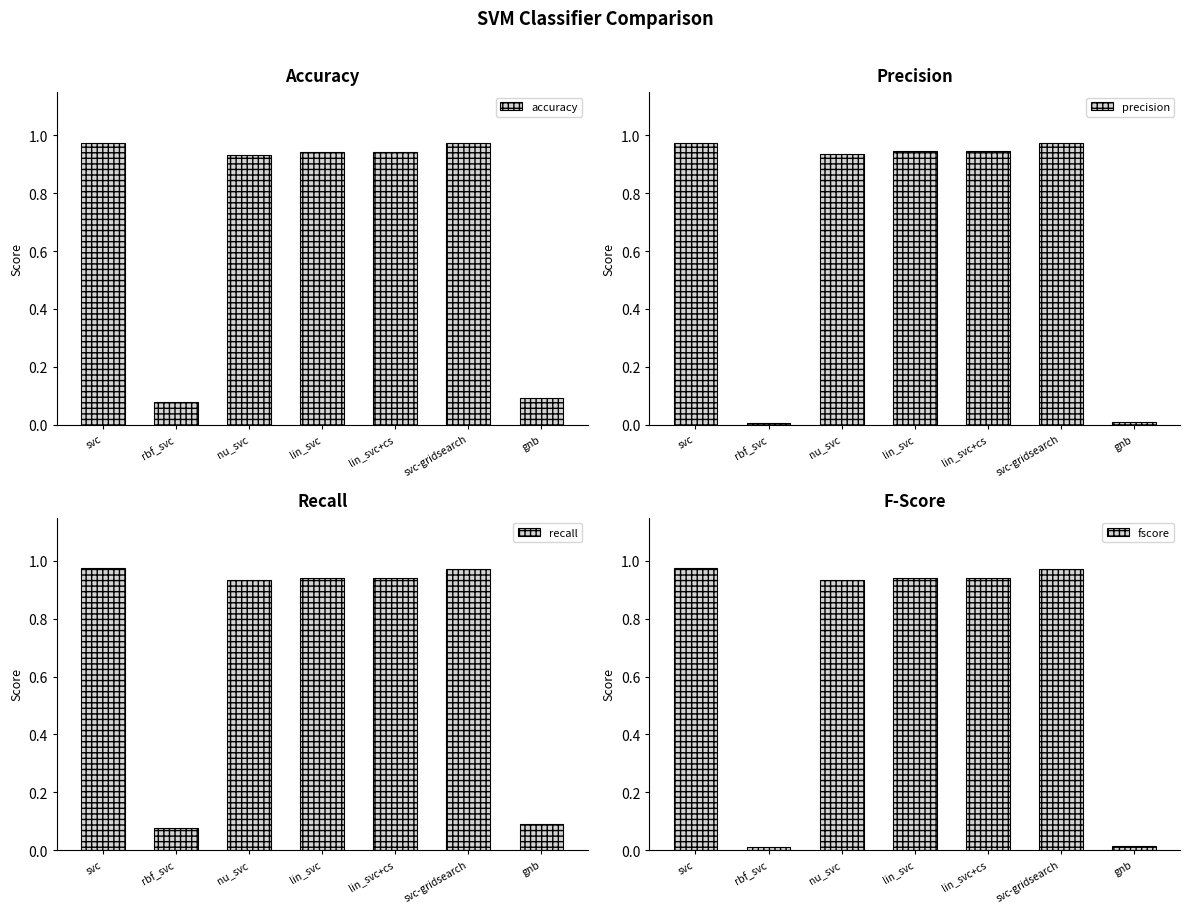

Reading left to right, extract all data points from this chart.

accuracy: 1.0	0.1	0.9	0.9	0.9	1.0	0.1
precision: 1.0	0.0	0.9	0.9	0.9	1.0	0.0
recall: 1.0	0.1	0.9	0.9	0.9	1.0	0.1
fscore: 1.0	0.0	0.9	0.9	0.9	1.0	0.0